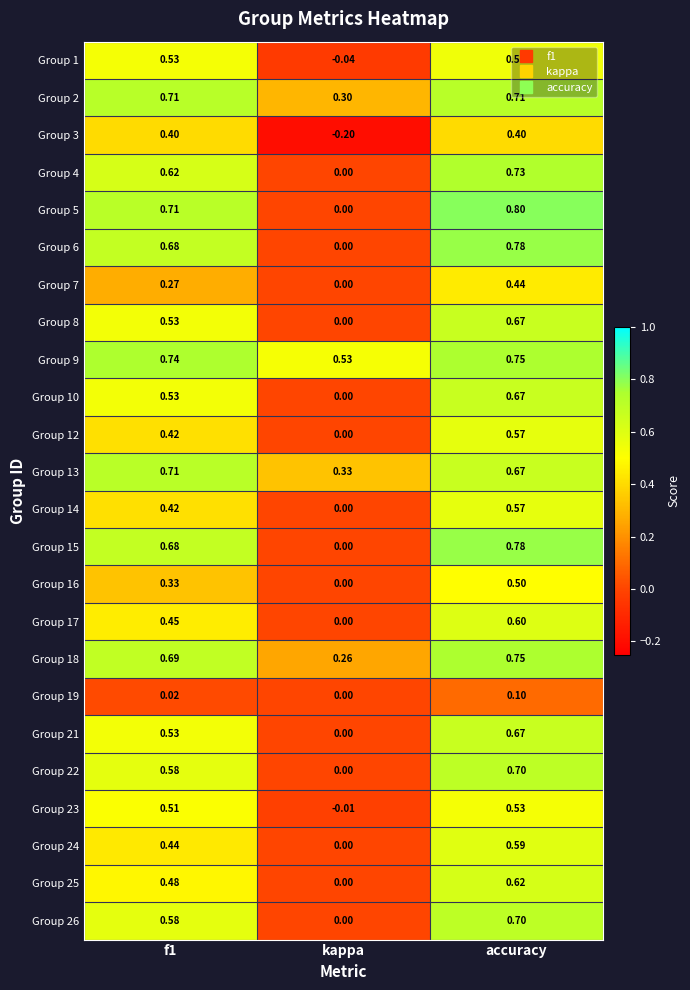

At which category is the sum across all series the highest?

accuracy